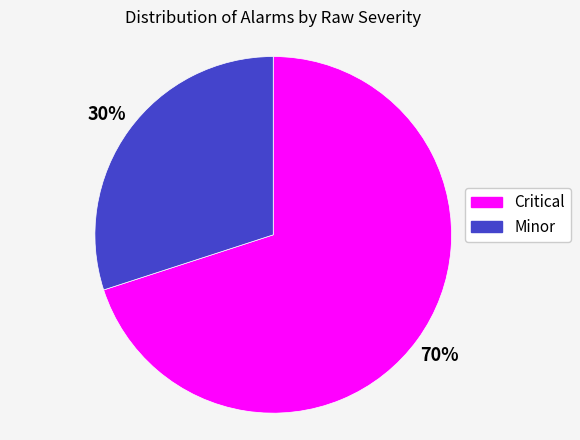

To the nearest percent, what is the difference between the largest and smallest slice percentages?

40%